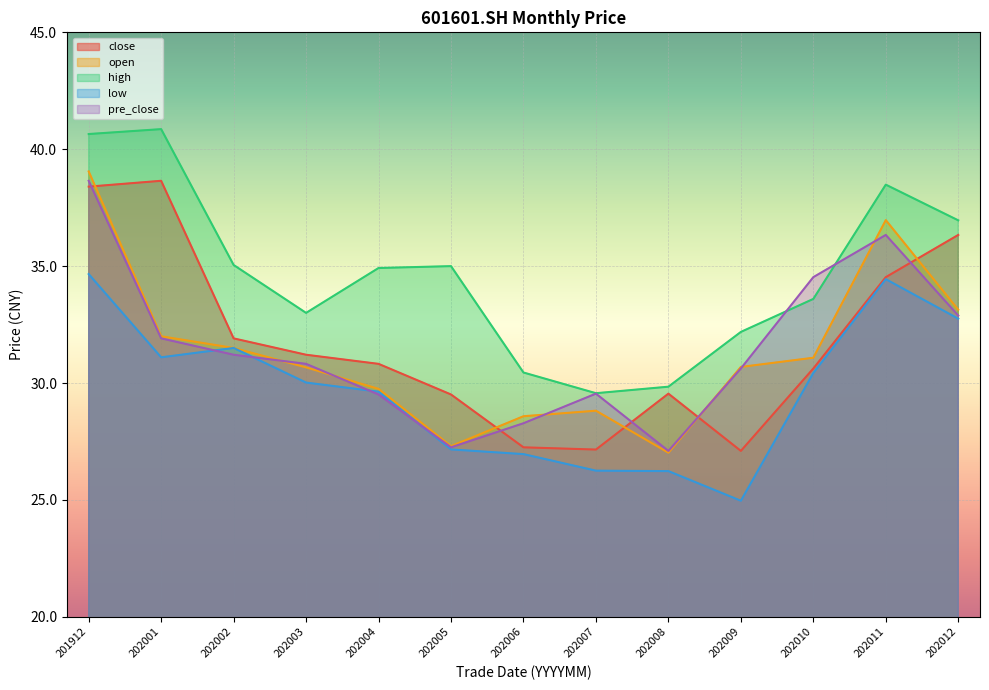

What is the difference between the maximum and second lowest values in the open series?

11.7